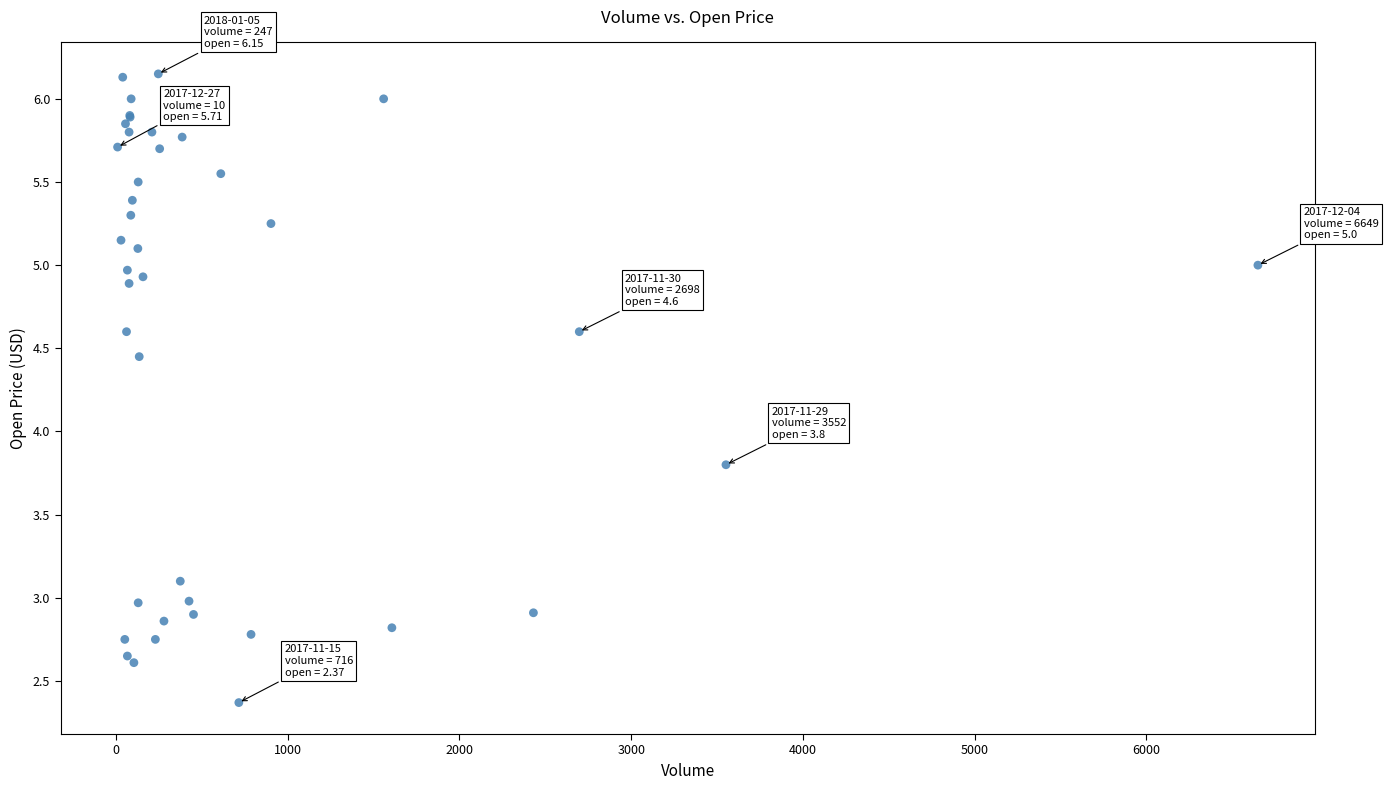

What Y value in the scatter plot is closest to 4?

3.8